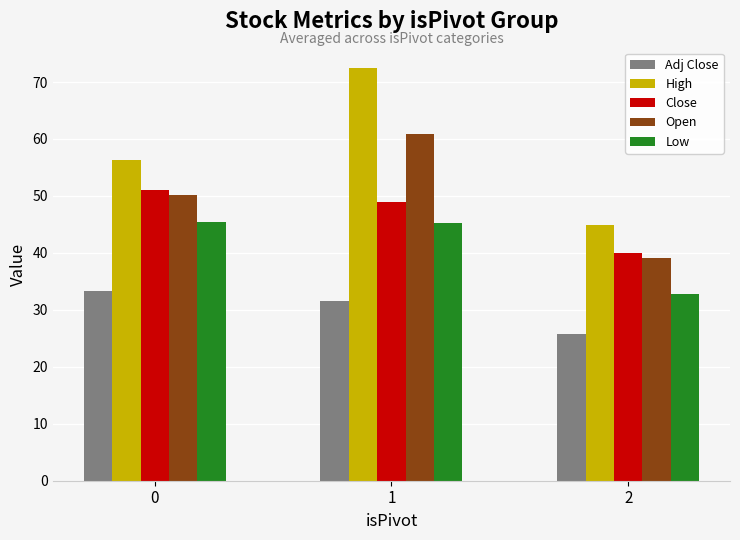

Does the chart contain stacked bars?

No